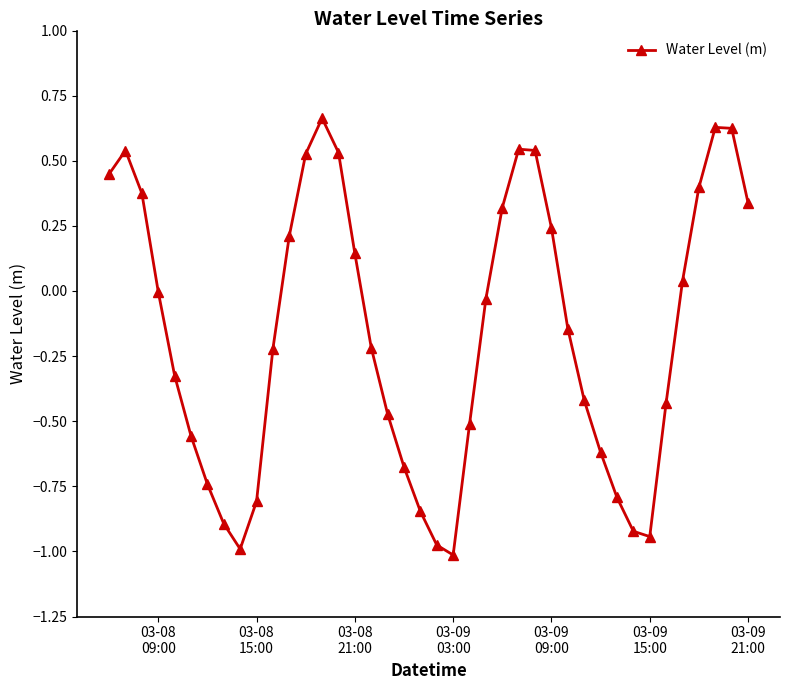

What is the difference between the second highest and minimum values?

1.6